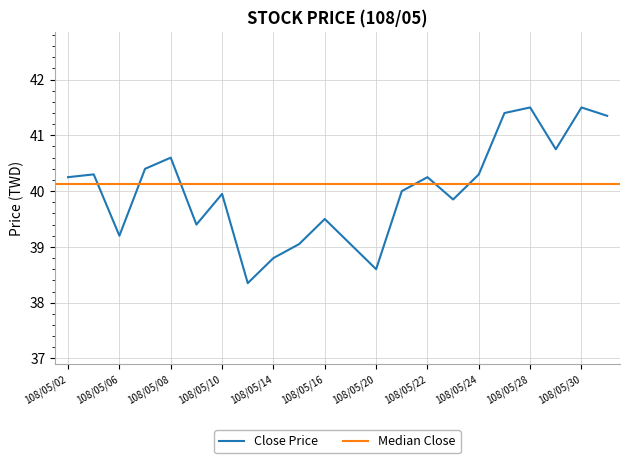

What is the lowest value of the Close Price series?

38.4